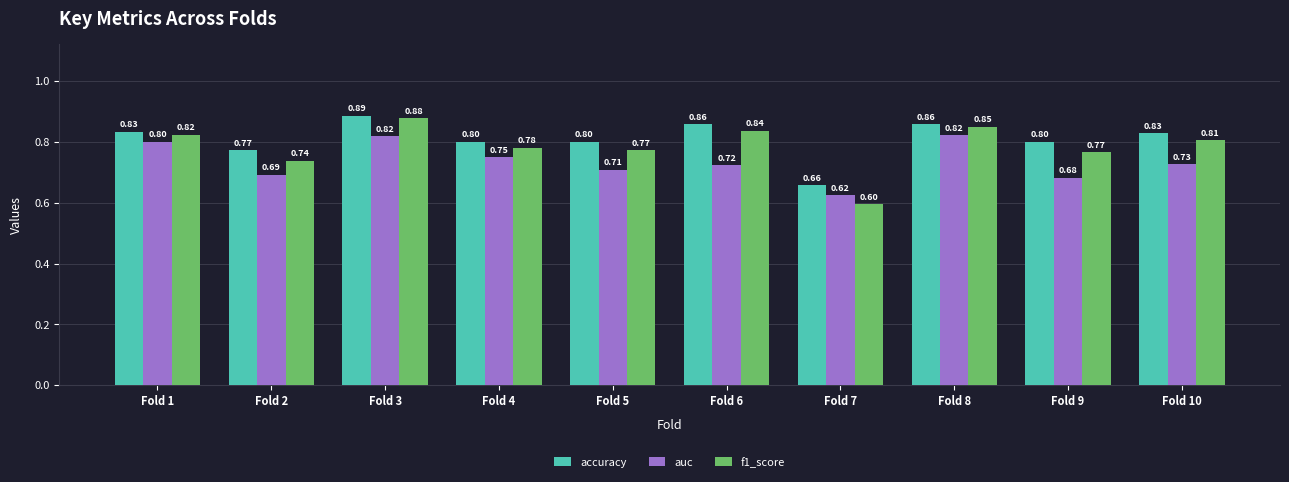

List the series in order of their peak value, lowest first.

auc, f1_score, accuracy